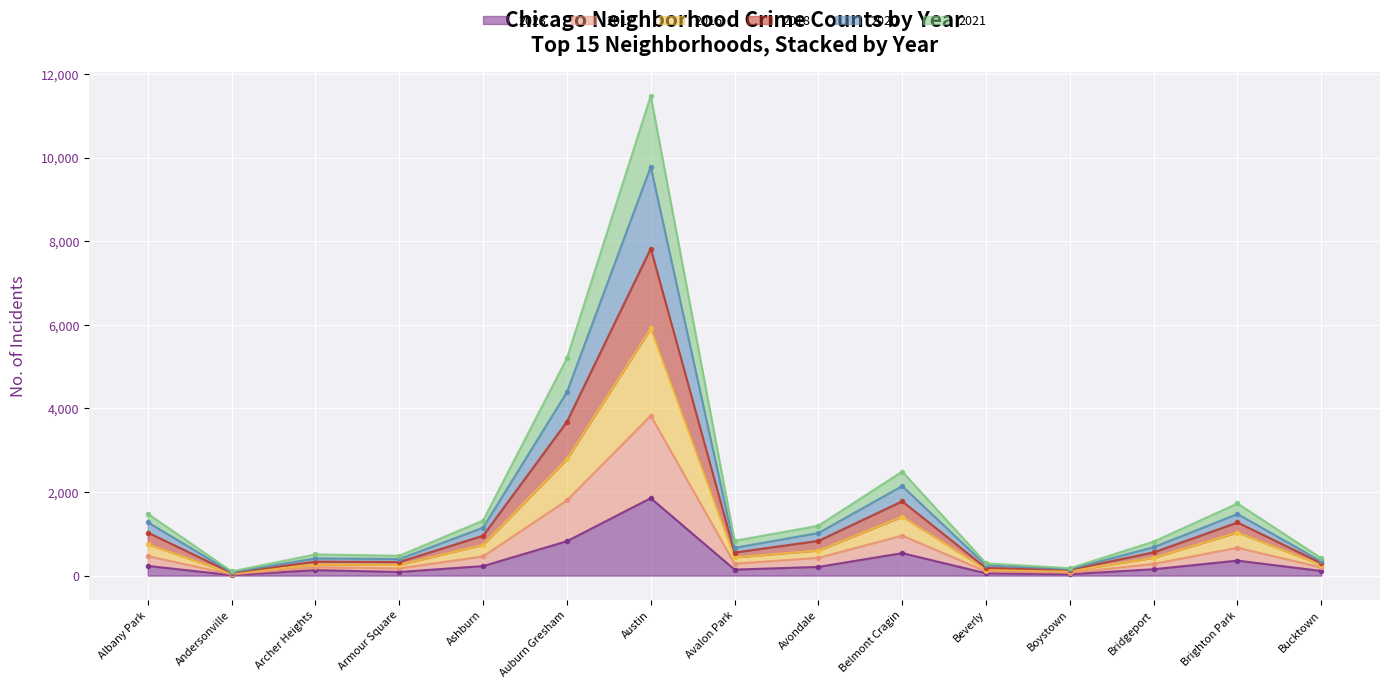

Reading right to left, what are all the values shown in this chart?

2023: 111	359	153	35	56	538	208	144	1853	823	228	87	132	11	232
2017: 298	1271	557	141	183	1778	831	552	7823	3682	955	326	335	67	1030
2016: 251	1031	428	107	142	1409	598	437	5911	2784	737	257	266	48	749
2018: 416	1725	815	176	294	2489	1193	833	11477	5201	1318	475	507	100	1479
2020: 339	1474	681	155	245	2143	1019	665	9782	4390	1148	396	413	75	1276
2021: 196	668	281	68	102	958	426	286	3825	1801	461	174	201	28	467